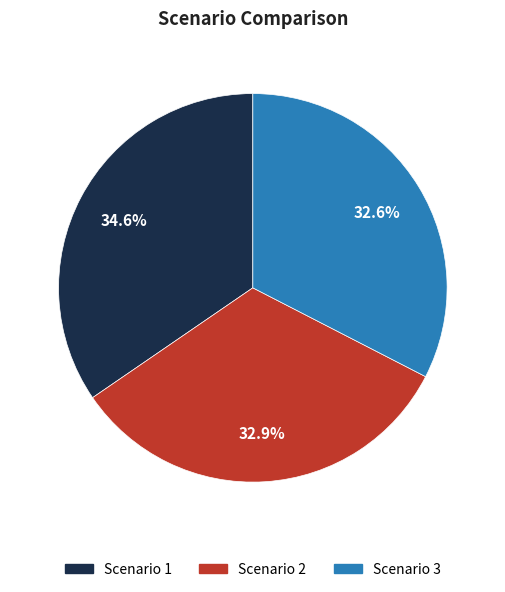

Count the number of slices in the pie.

3